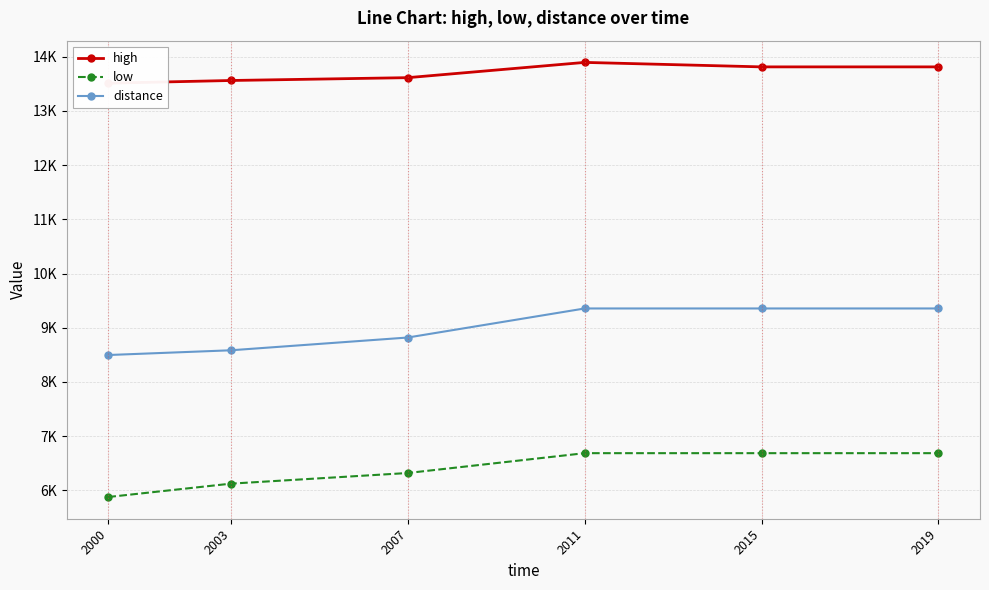

The value of high at 2007 is 5890.3. True or false?

False